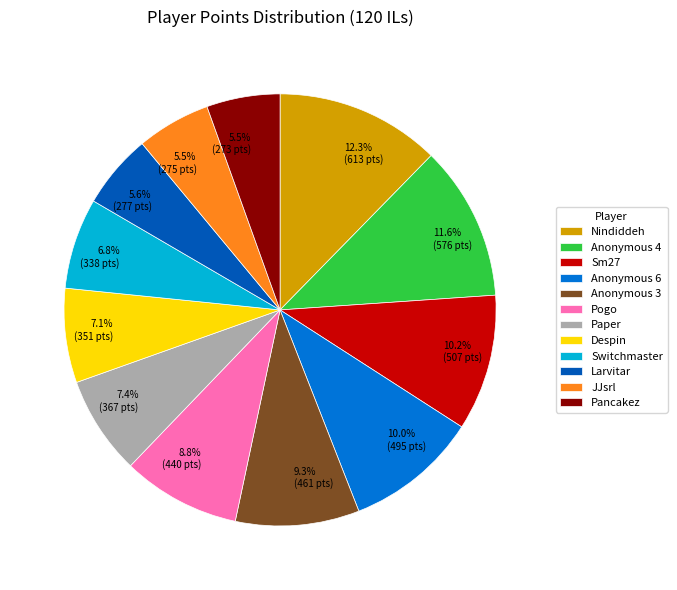

Is the sum of Anonymous 4 and Anonymous 3 greater than half?

No